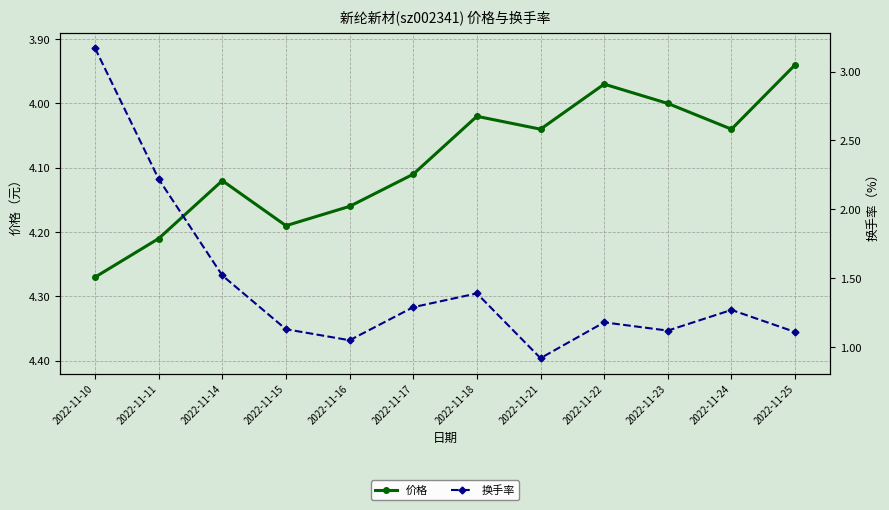

Where is 价格 nearest to the value 4?

2022-11-23